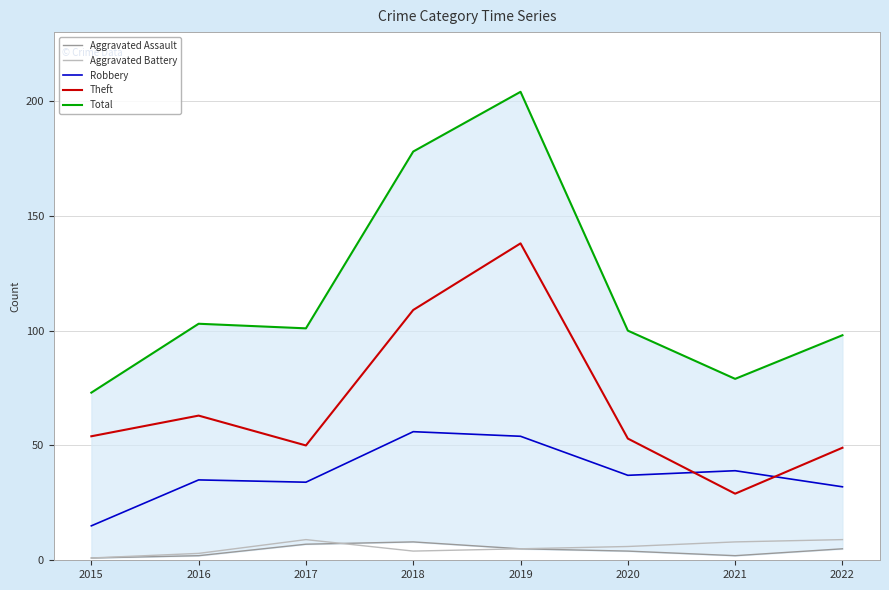

Which series has the largest total across all categories?

Total